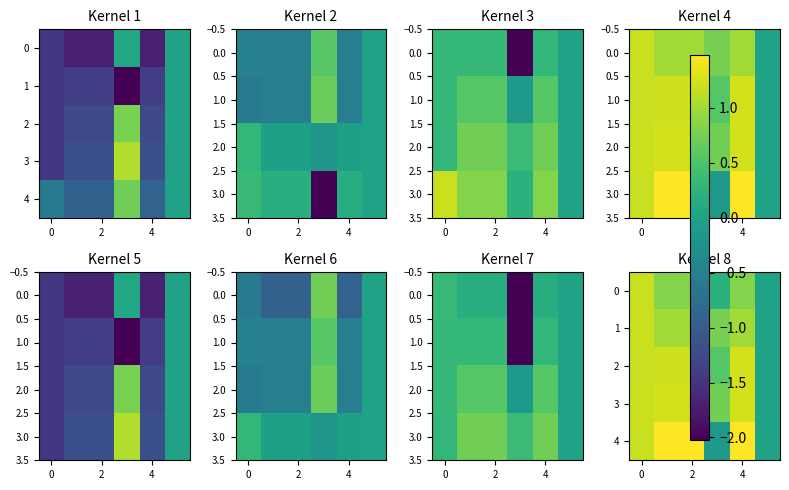

What is the difference between the second highest and second lowest values in the 2 series?

0.7